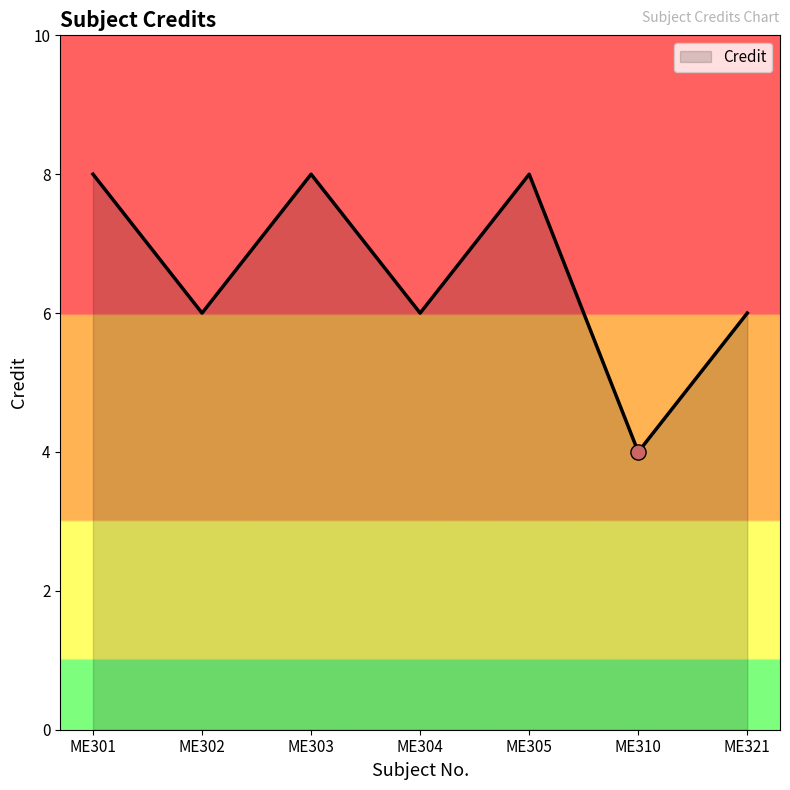

Approximately how many times larger is the value at ME301 compared to ME304?

1.3